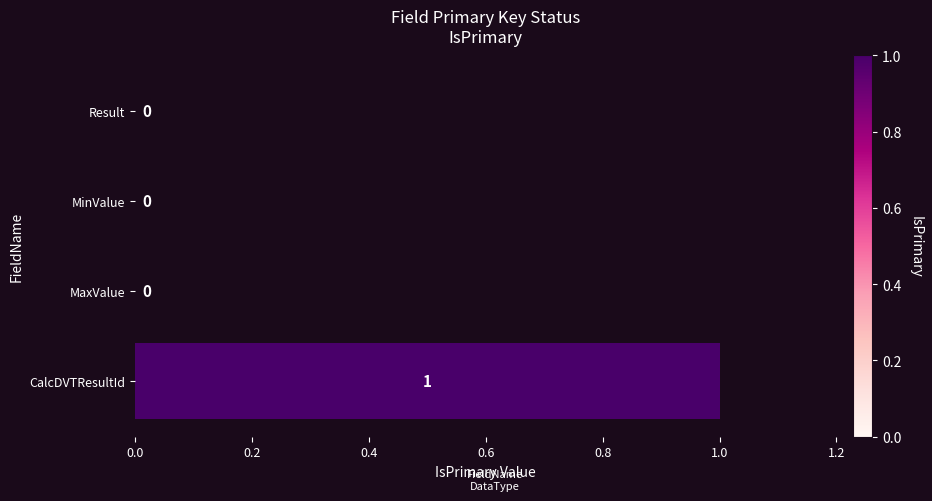

Which has a higher value, CalcDVTResultId or MinValue?

CalcDVTResultId